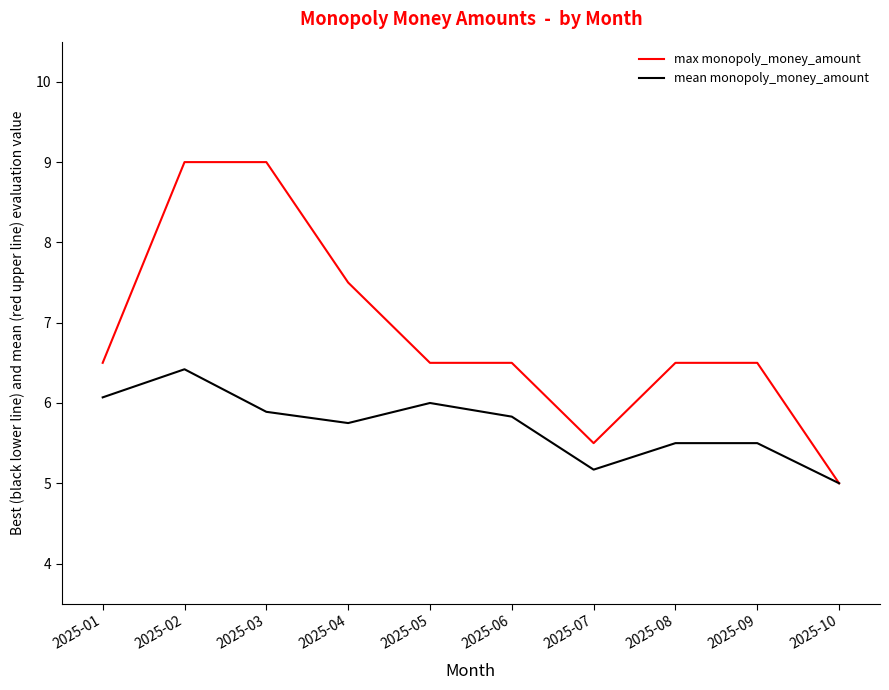

At 2025-02, list the series in order from largest to smallest.

max monopoly_money_amount, mean monopoly_money_amount